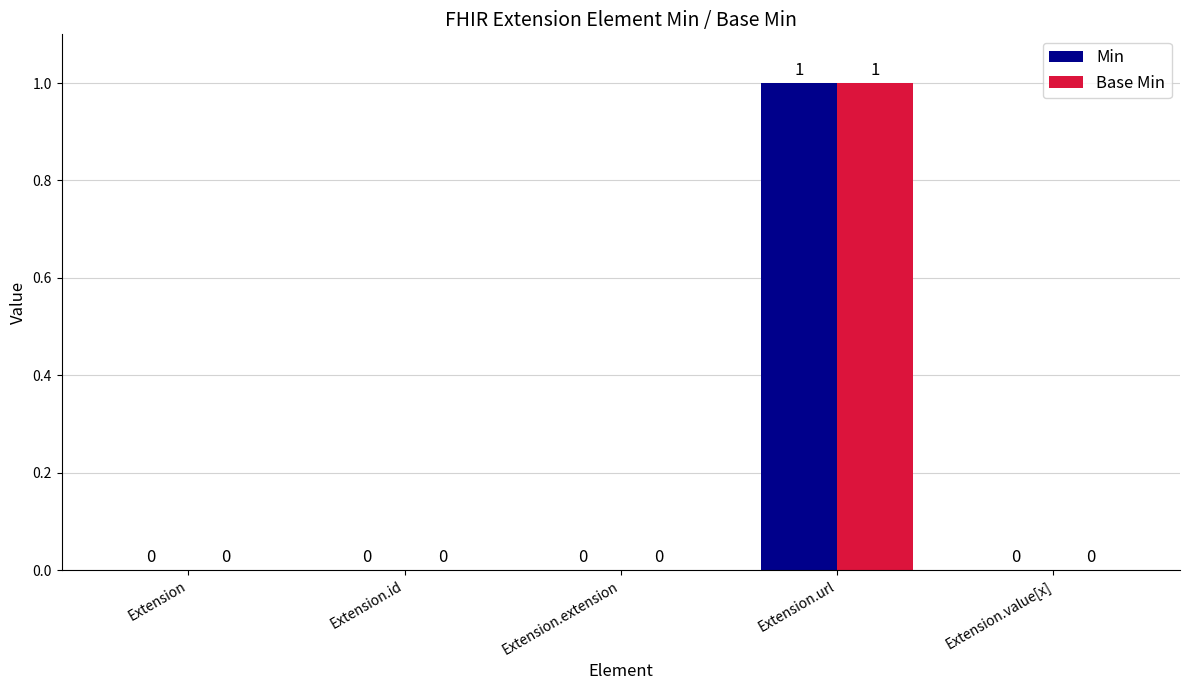

Which category has the highest value across all series?

Extension.url